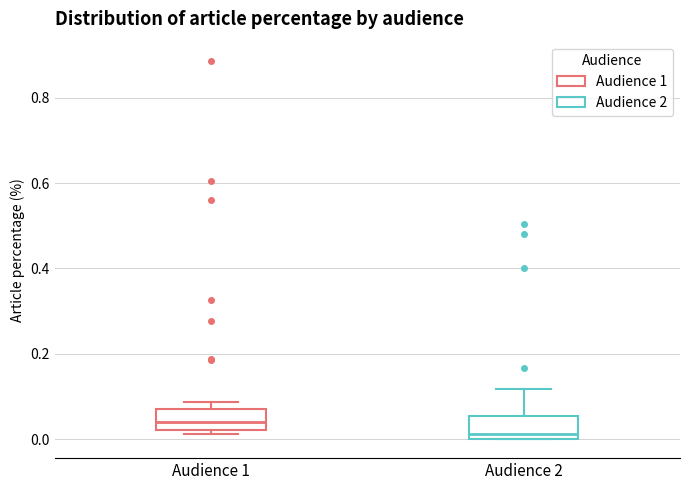

Which box's median line is the lowest?

Audience 2